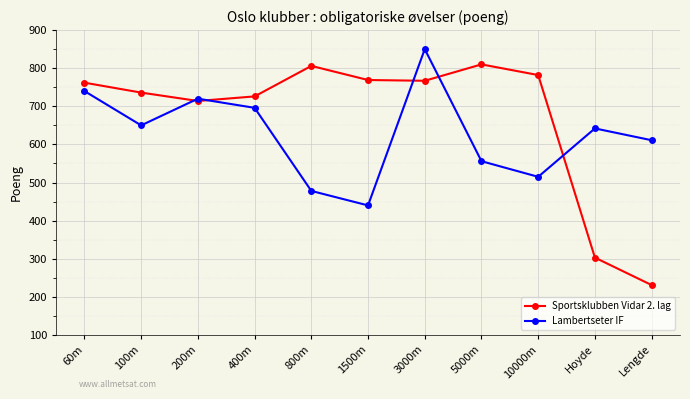

Which category has the highest value across all series?

3000m